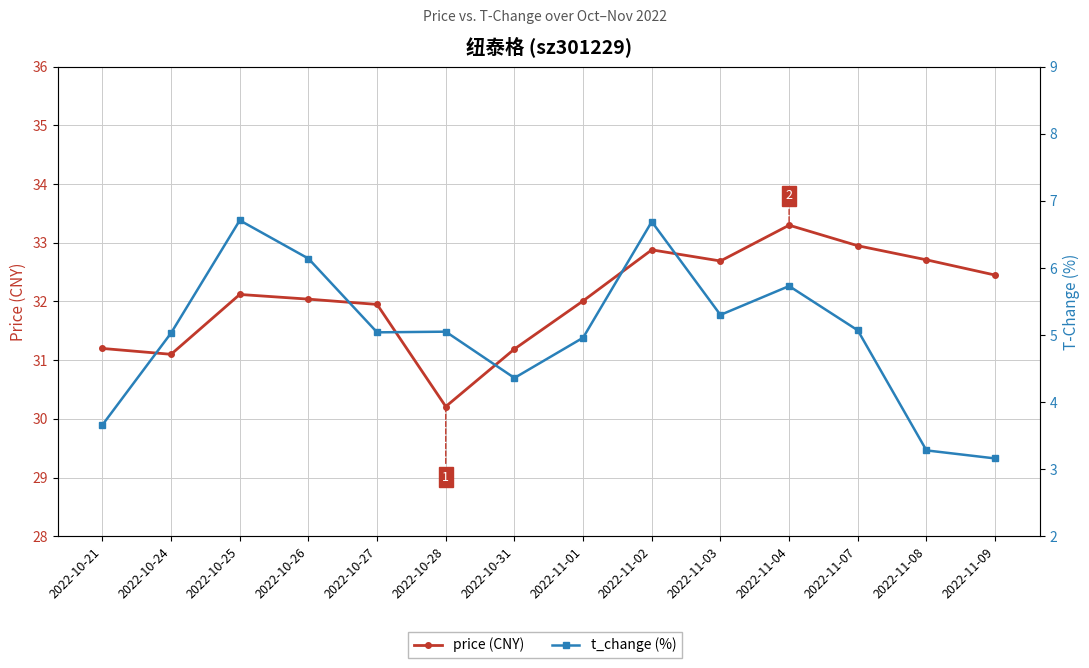

At which label does price (CNY) reach its minimum?

2022-10-28